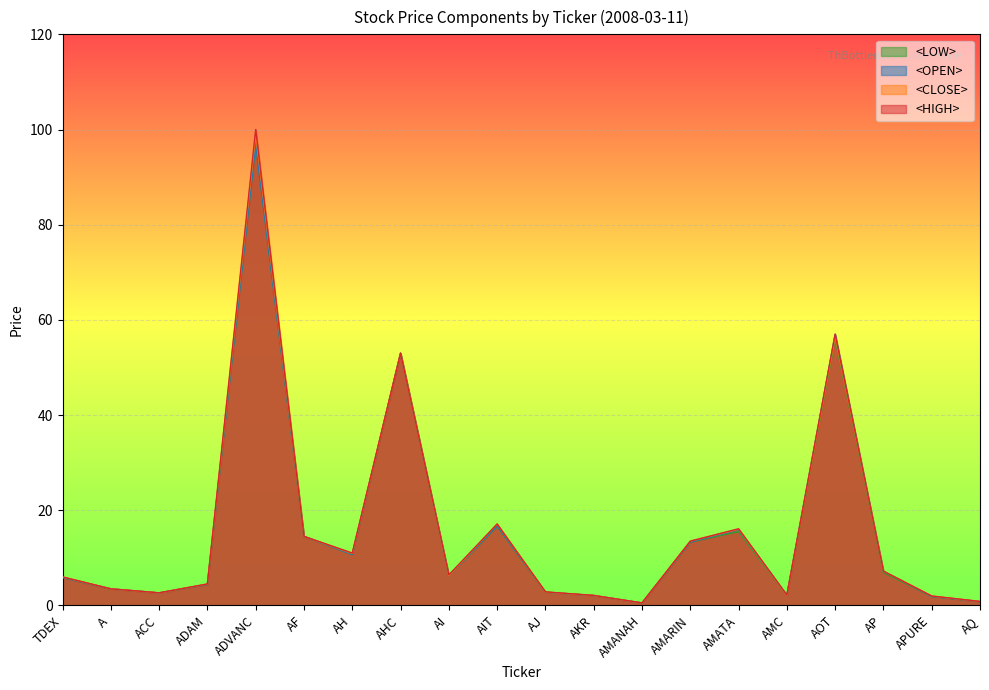

Which series has the widest spread of values?

<HIGH>